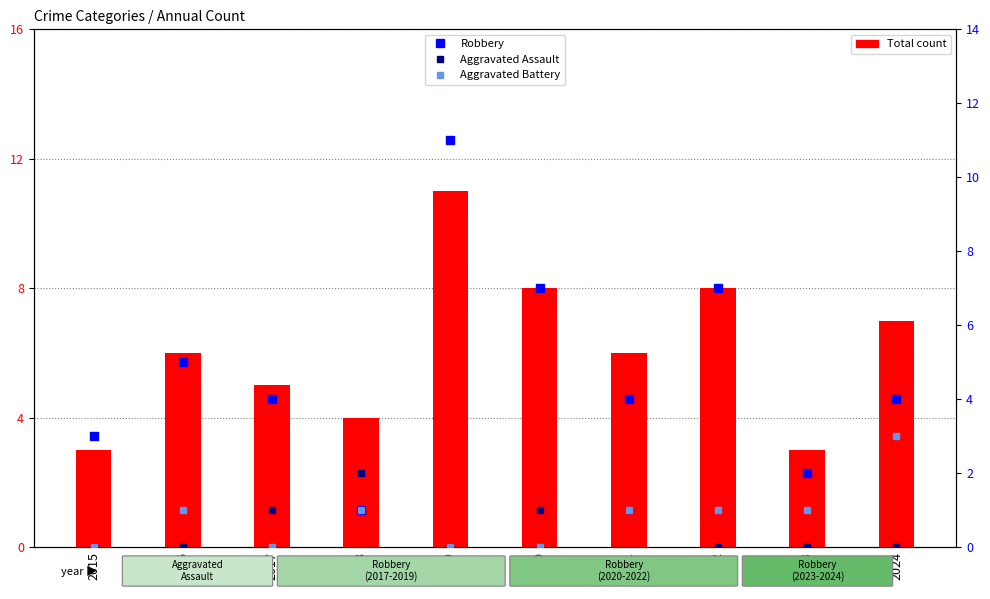

Which series has the largest range (max minus min)?

Robbery